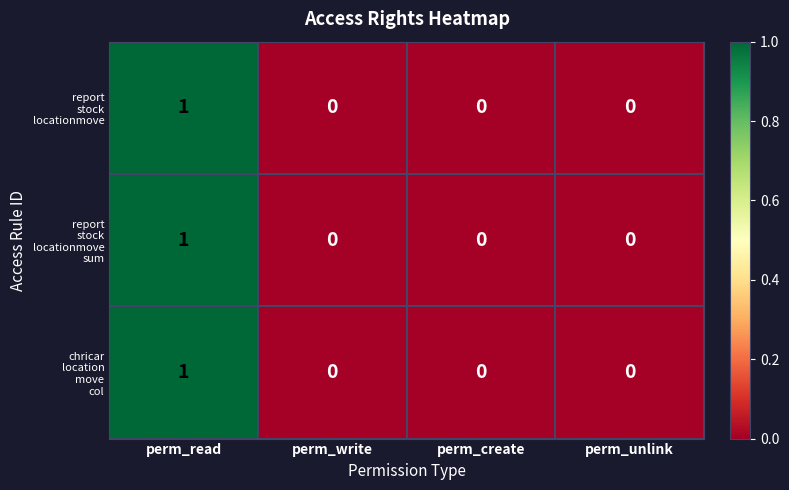

At which category is the sum across all series the highest?

perm_read